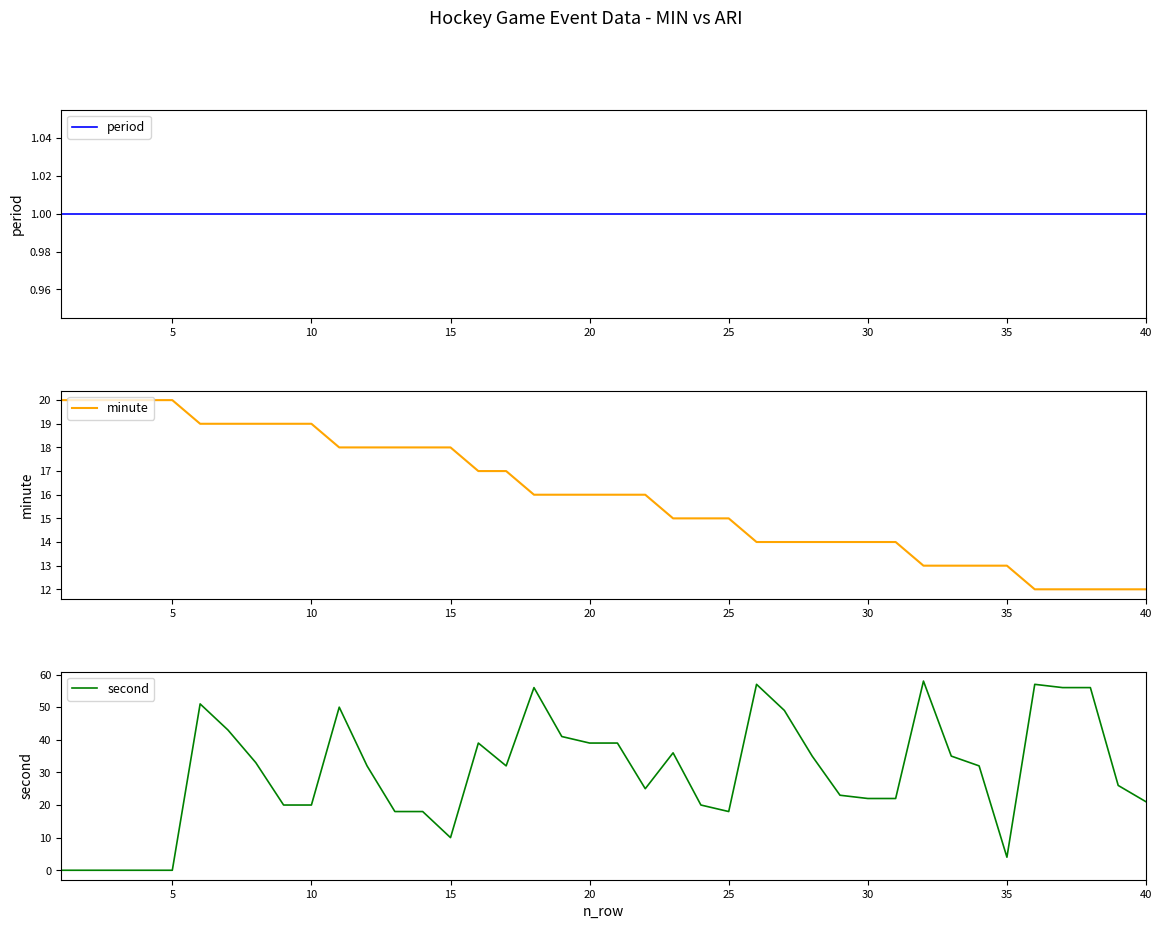

True or false: period and minute cross at least once.

False